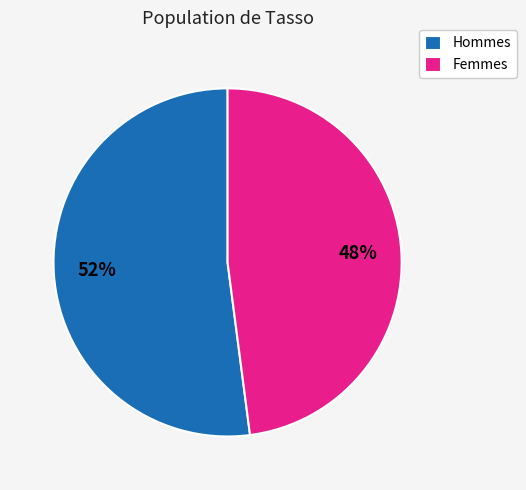

Count the number of slices in the pie.

2